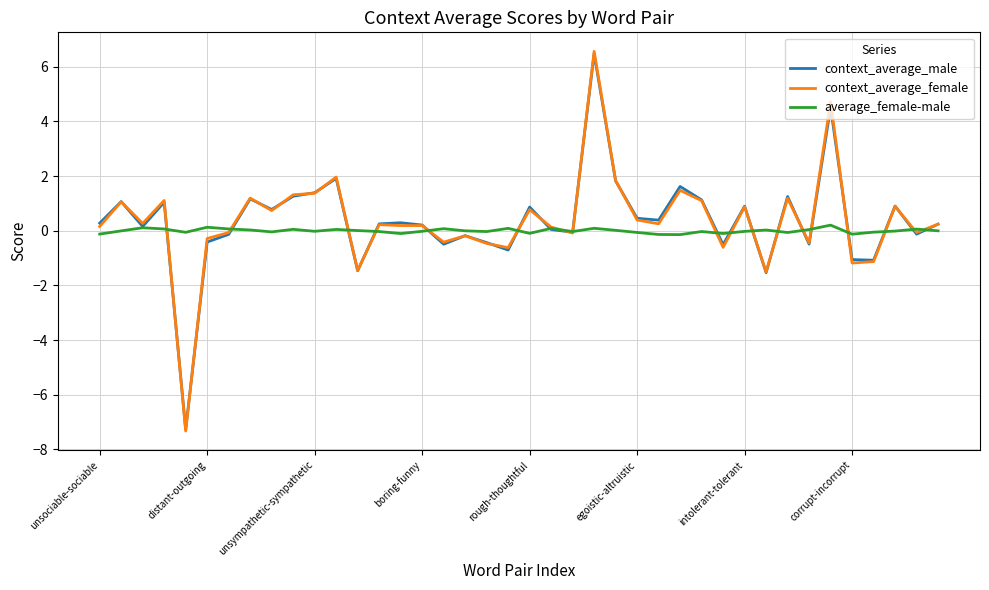

What is the difference between the second highest and second lowest values in the average_female-male series?

0.3